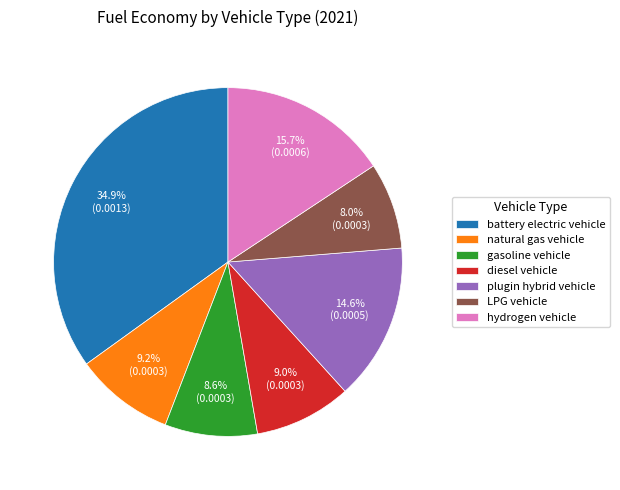

To the nearest percent, what is the average slice percentage?

14%